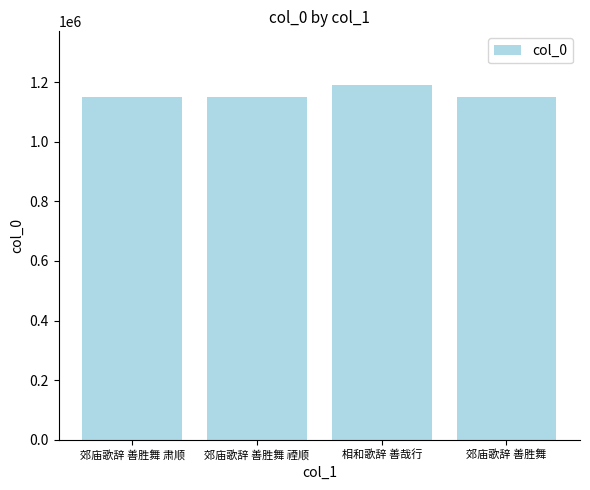

What is the maximum value shown in the chart?

1191850